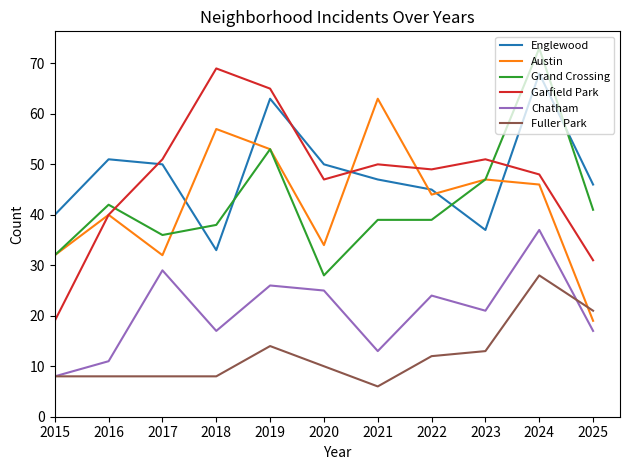

Which series ends up on top after the final intersection of Austin and Fuller Park?

Fuller Park